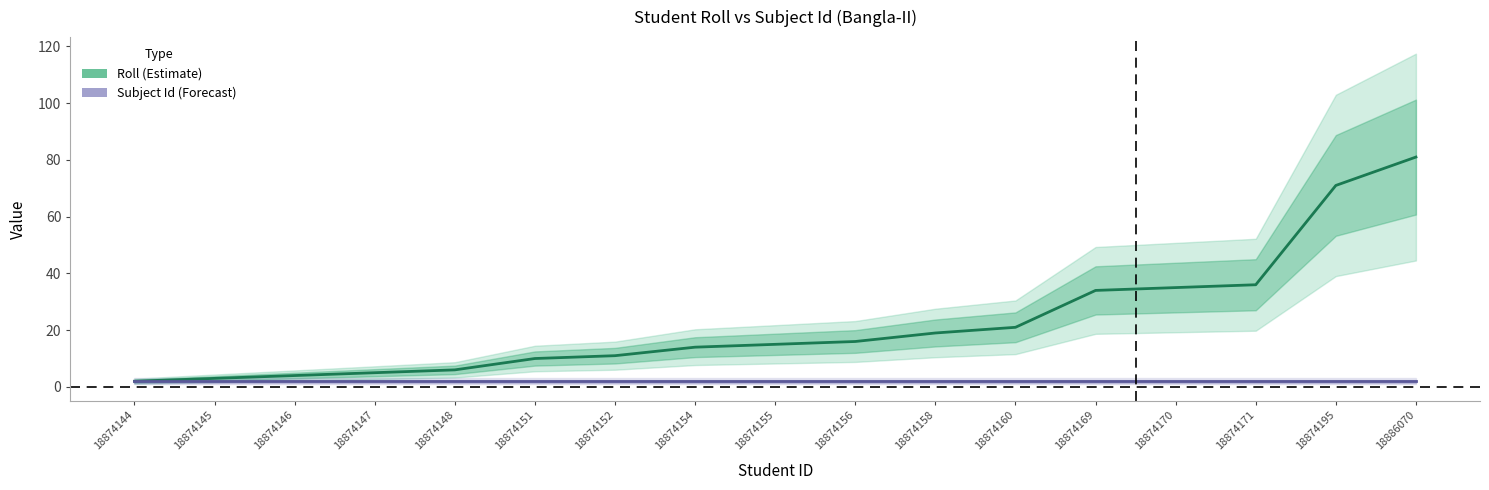

True or false: Roll has a value of 10 at 18874151.

True